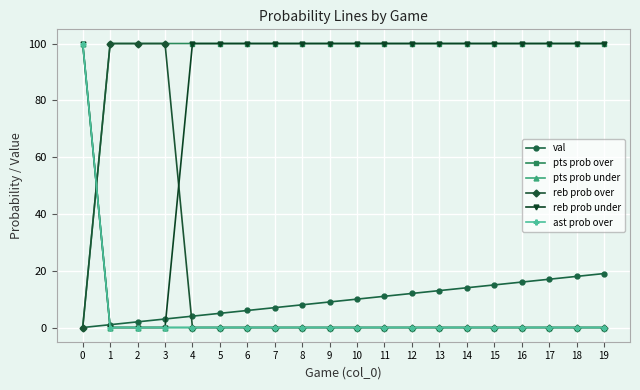

Which label corresponds to the largest value in the chart?

1